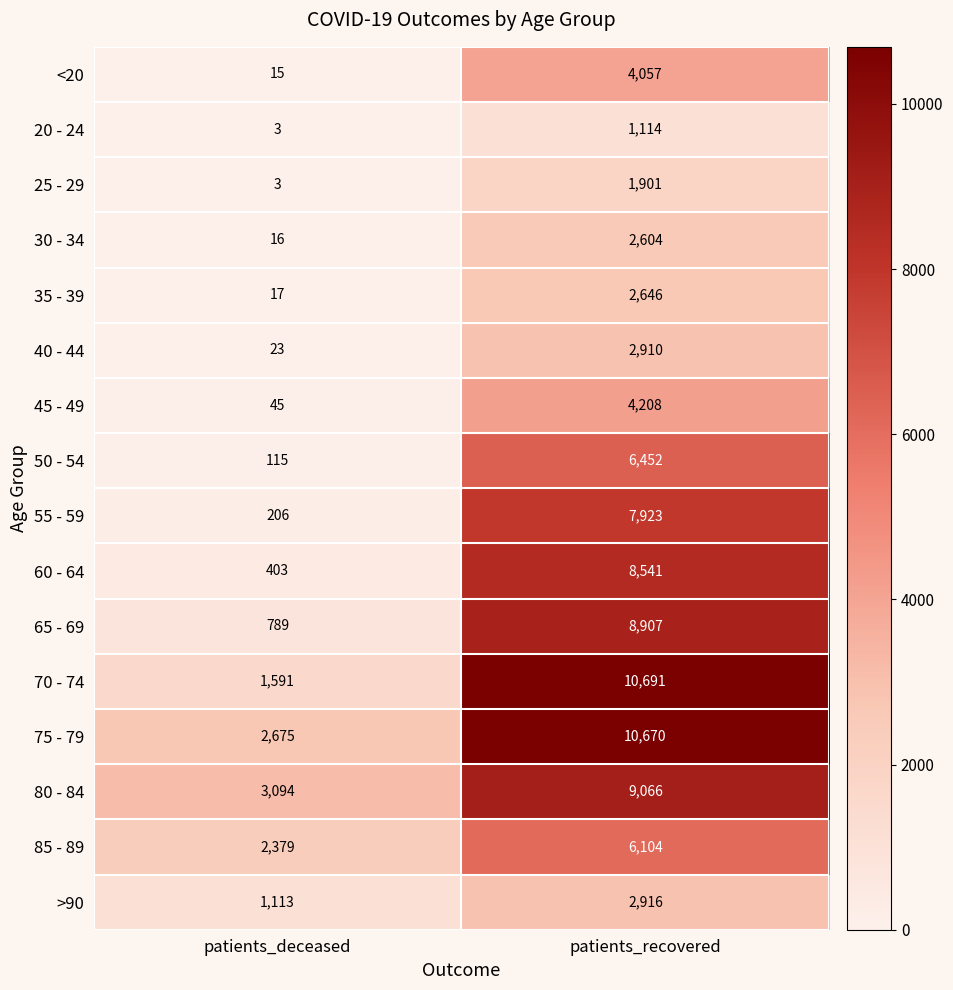

What value does the 85 - 89 series have at patients_recovered, to the nearest 10?

6100